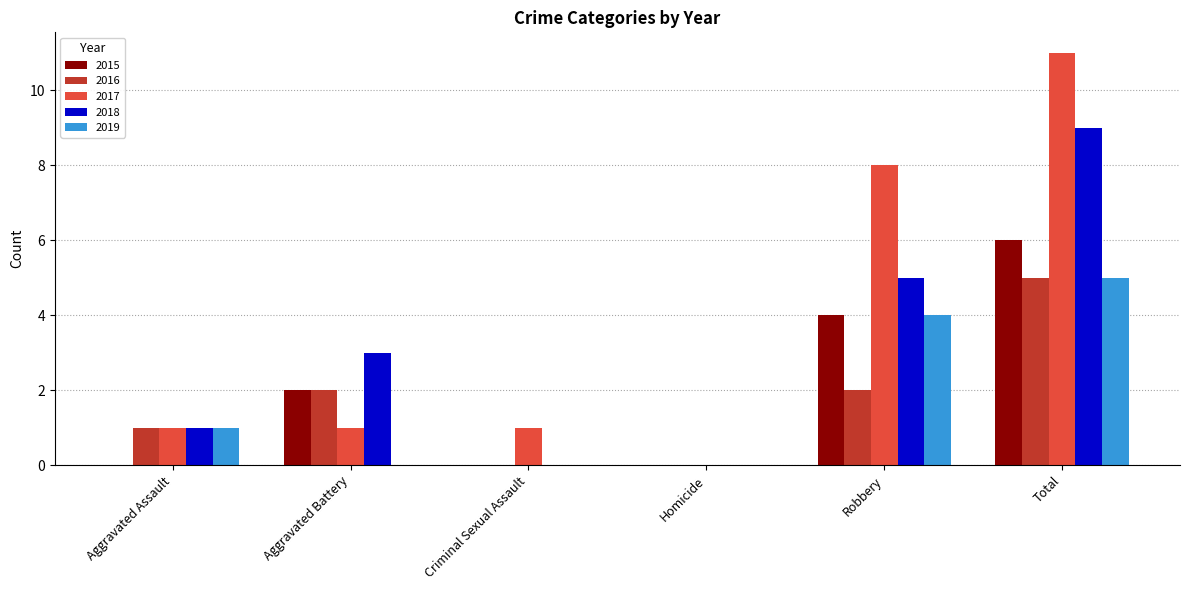

Is the value of 2015 at Total greater than the value of 2019 at Criminal Sexual Assault?

Yes